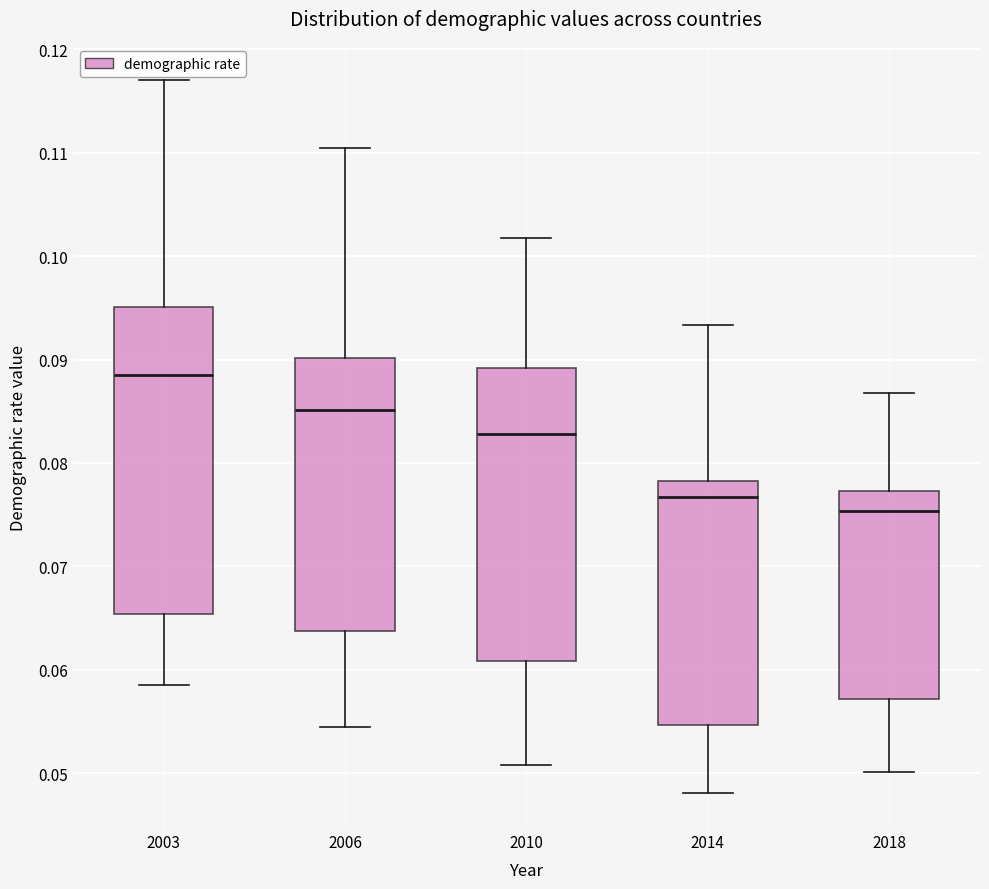

Reading left to right, read every box against the y-axis: the position of its median line, the range the box covers, and the ends of its whiskers. The values are not printed on the chart, so give them approximately, as read against the axis.

2003: median 0.089, box 0.065 to 0.095, whiskers 0.059 to 0.117
2006: median 0.085, box 0.064 to 0.090, whiskers 0.054 to 0.110
2010: median 0.083, box 0.061 to 0.089, whiskers 0.051 to 0.102
2014: median 0.077, box 0.055 to 0.078, whiskers 0.048 to 0.093
2018: median 0.075, box 0.057 to 0.077, whiskers 0.050 to 0.087